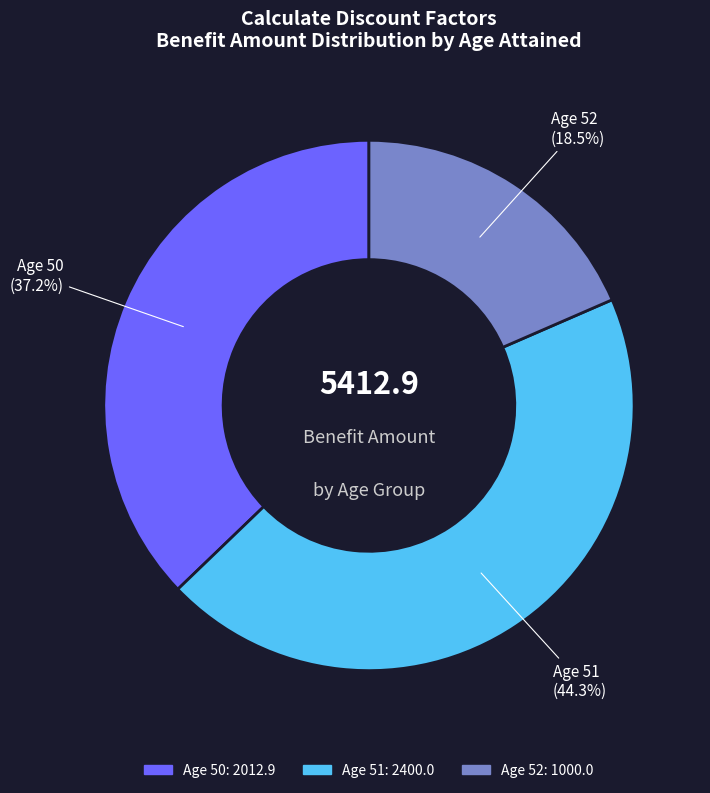

Is there a majority slice in this chart?

No